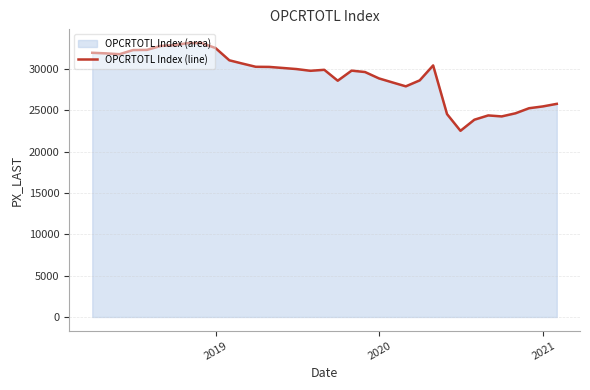

What is the value of the 1st point from the left?

31970